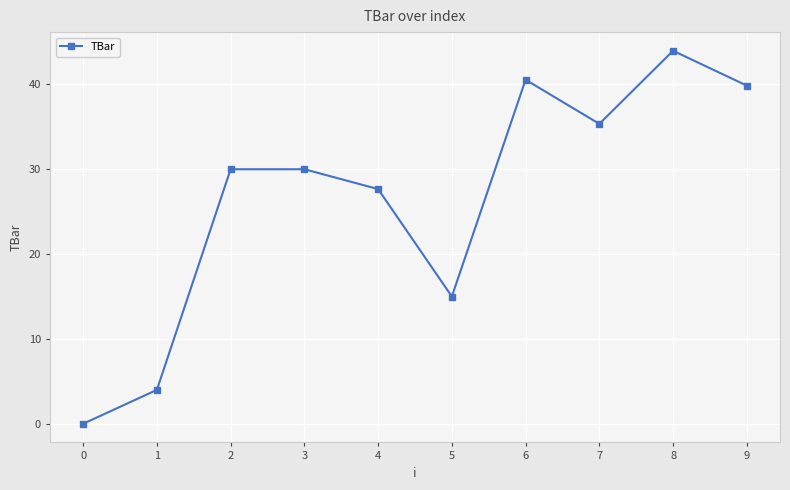

Which label corresponds to the largest value in the chart?

8